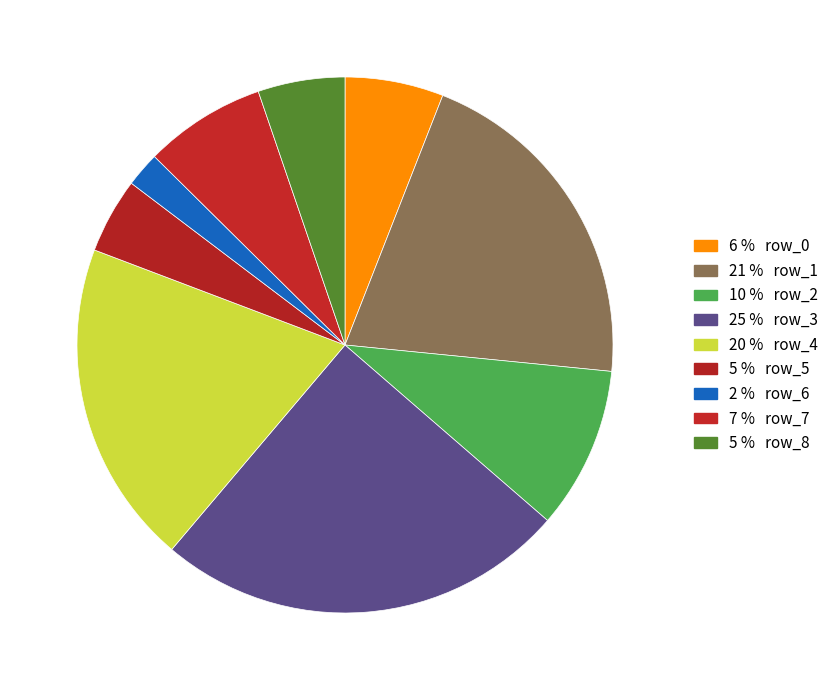

How many slices are in this pie chart?

9